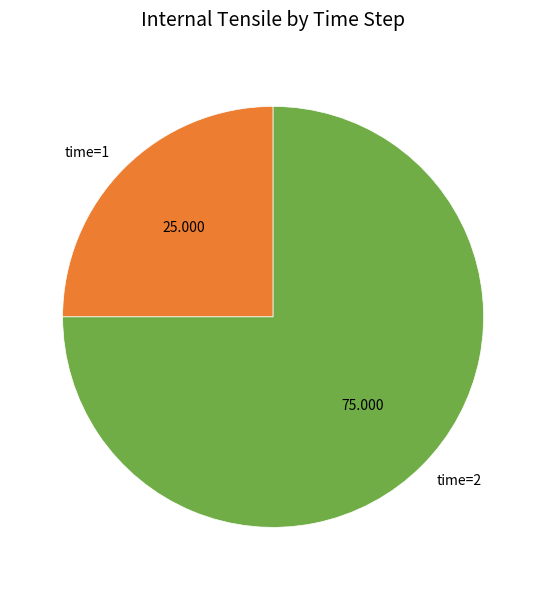

Is there a majority slice in this chart?

Yes